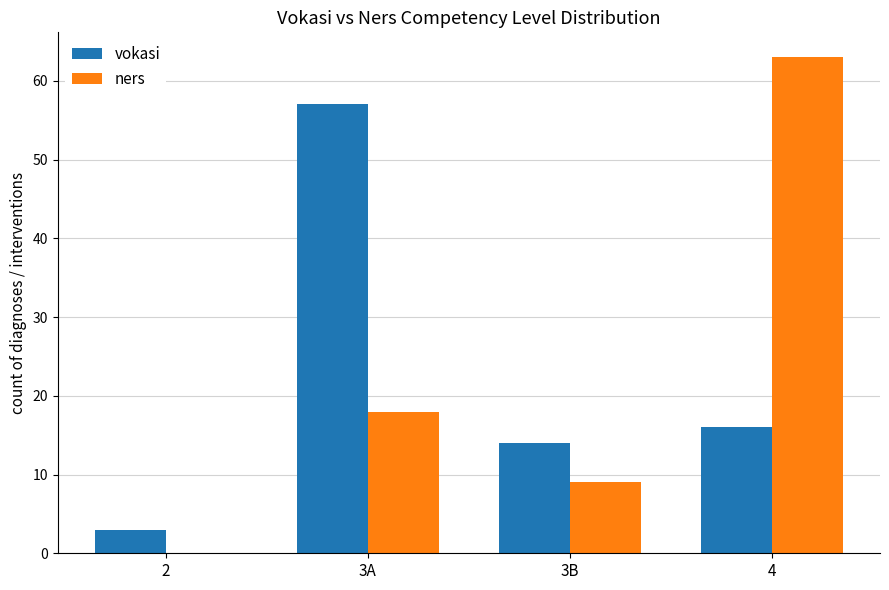

The value of ners at 4 is 63. True or false?

True